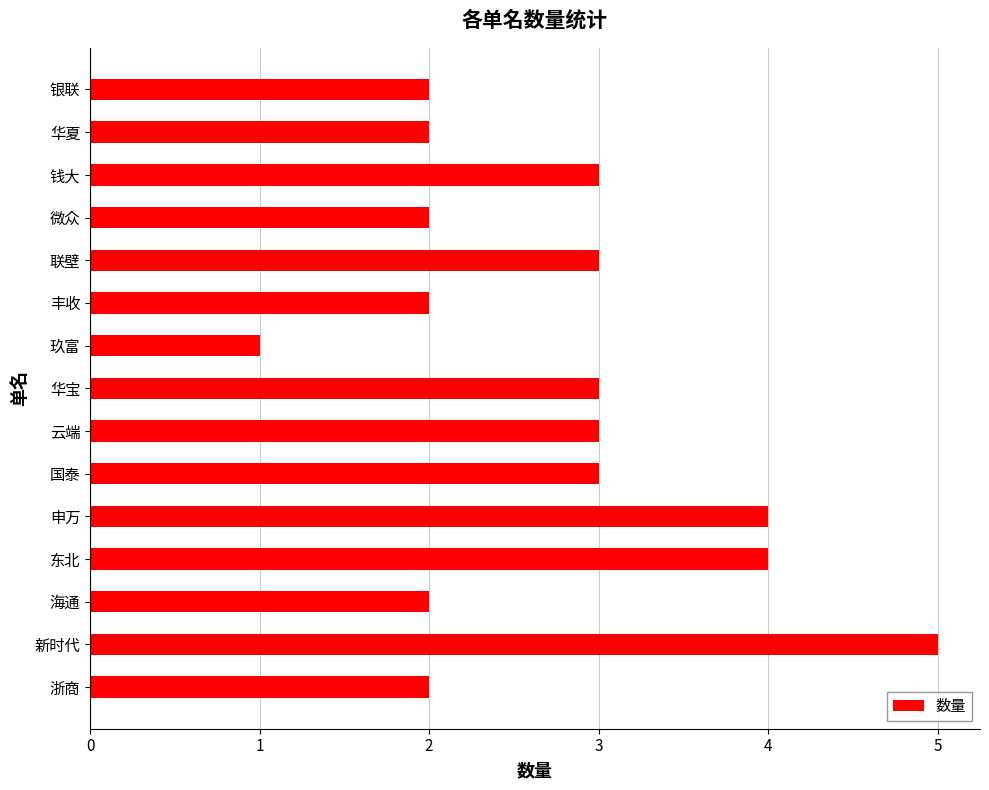

The chart shows a value of 1 at 丰收. True or false?

False